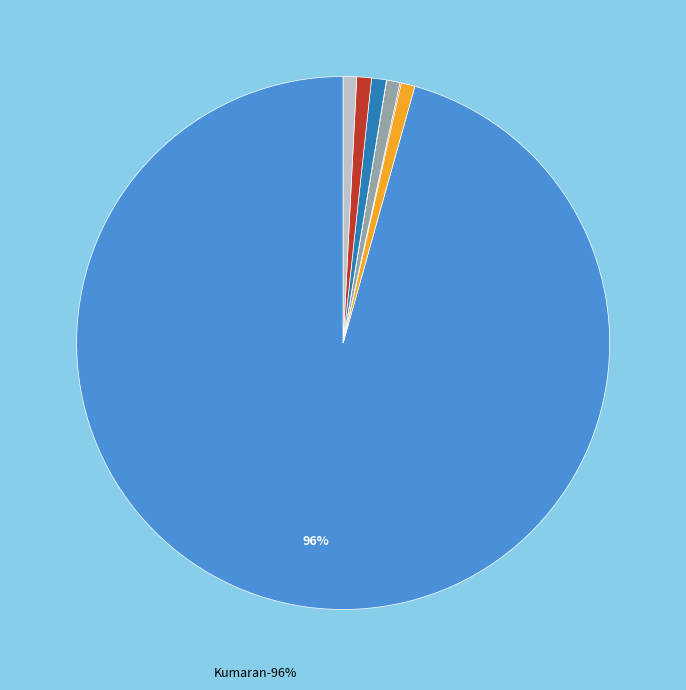

What percentage is the rahul slice, to the nearest percent?

1%